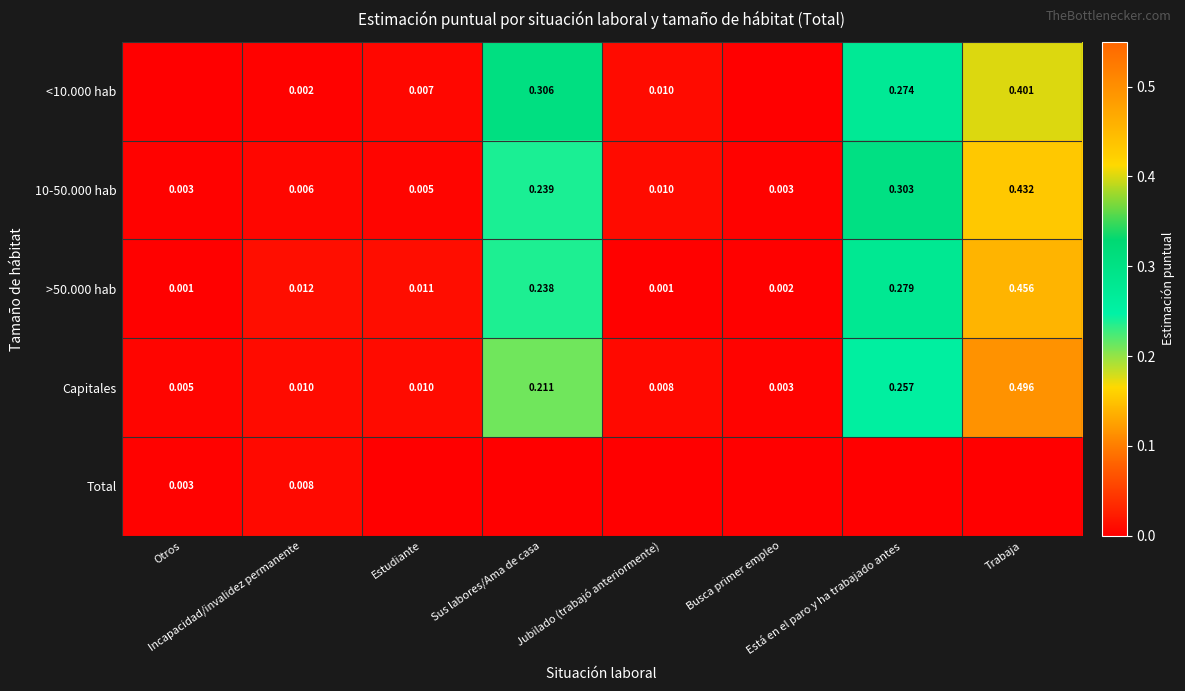

Rank the categories by <10.000 hab value from highest to lowest.

Trabaja, Sus labores/Ama de casa, Está en el paro y ha trabajado antes, Jubilado (trabajó anteriormente), Estudiante, Incapacidad/invalidez permanente, Otros, Busca primer empleo